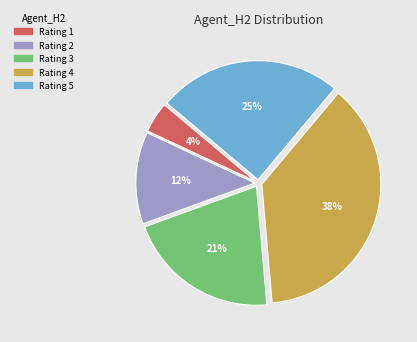

Is there any slice that represents more than half of the pie?

No